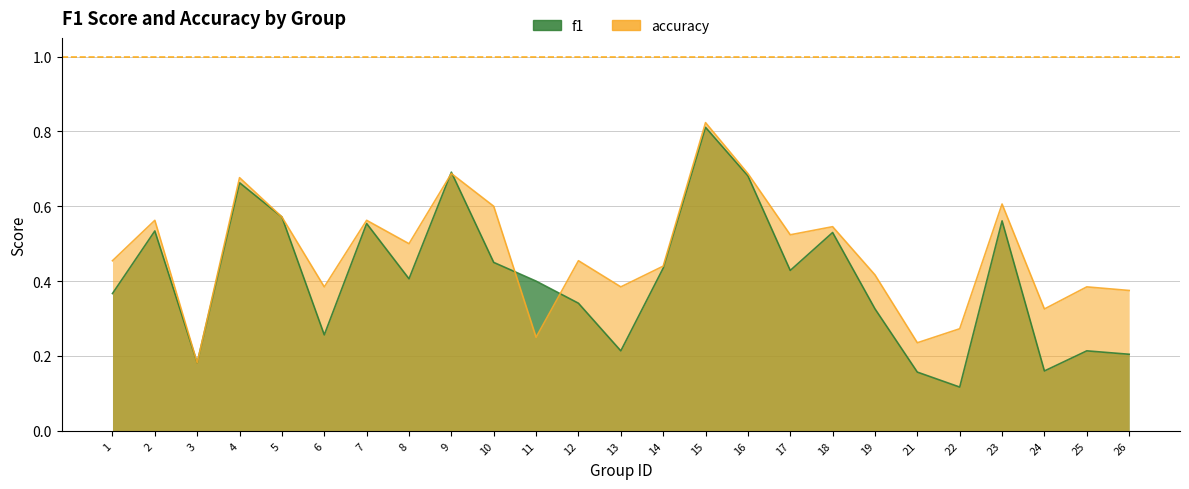

What is the difference between the maximum and minimum values in the f1 series?

0.7